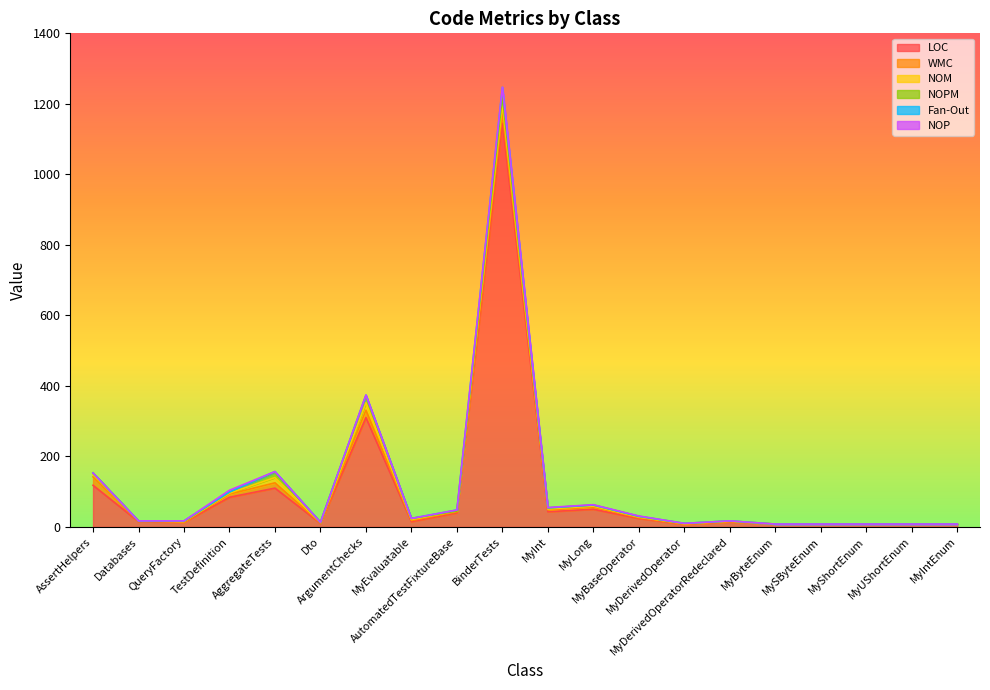

What is the sum of all Fan-Out values?

35